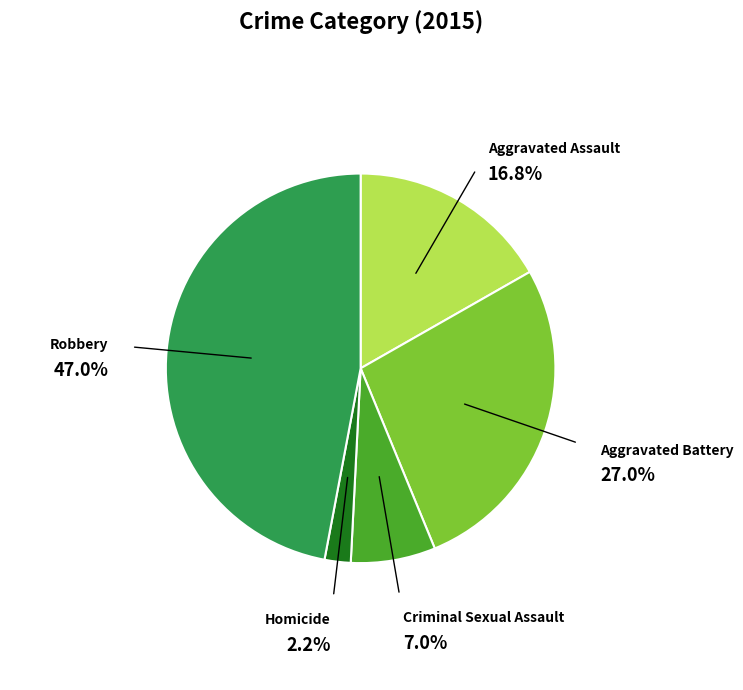

How many segments does this pie chart have?

5